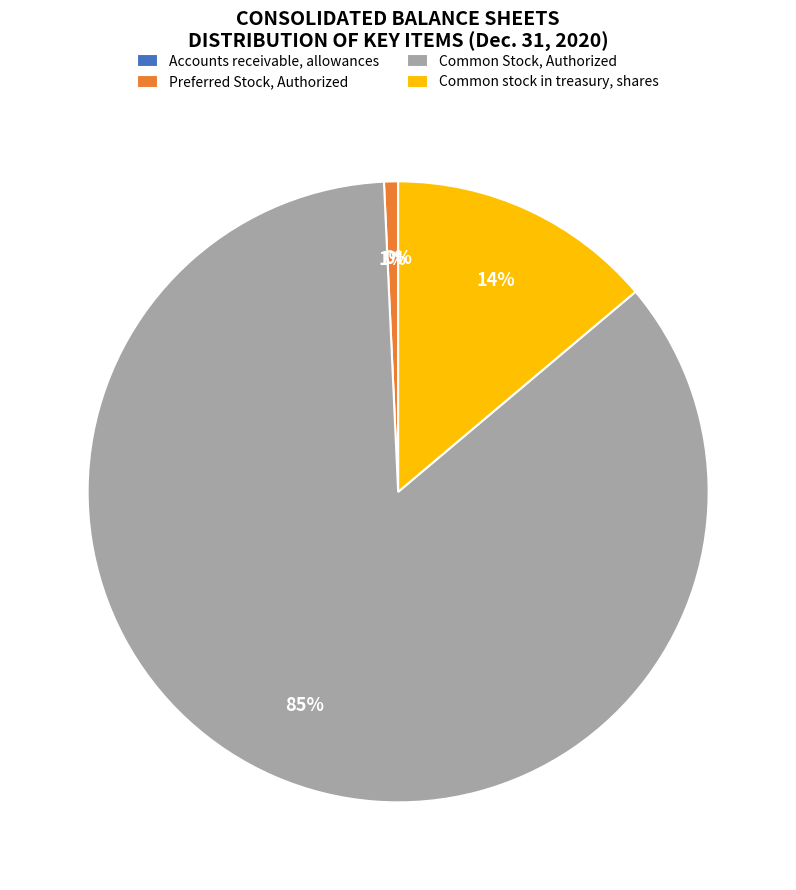

What is the smallest slice in the pie chart?

Accounts receivable, allowances